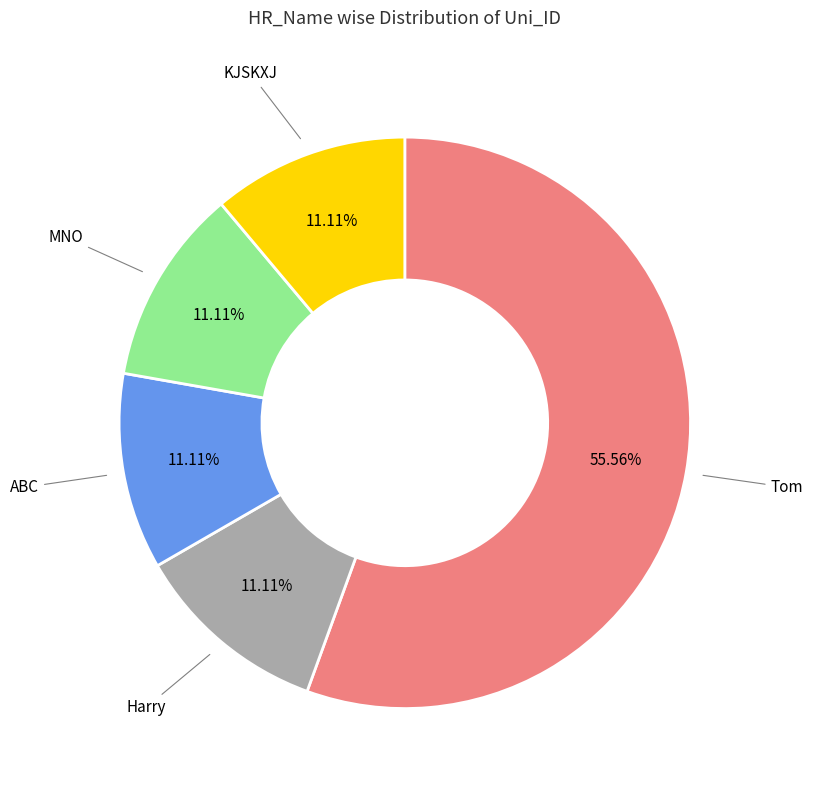

Is there any slice that represents more than half of the pie?

Yes